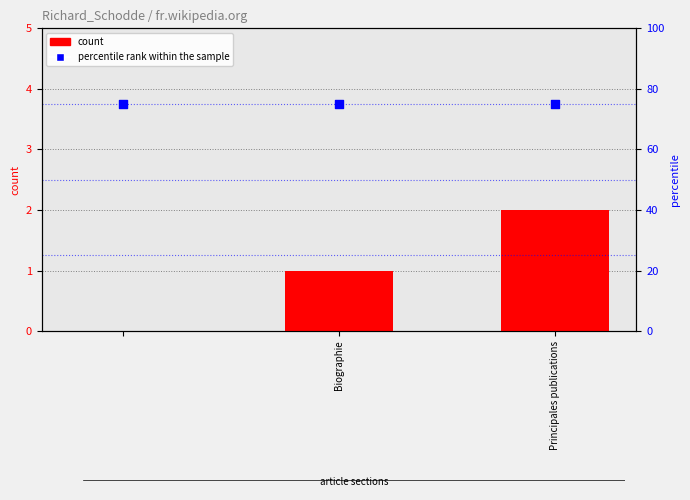

What is the total value across all series at Principales publications?

77